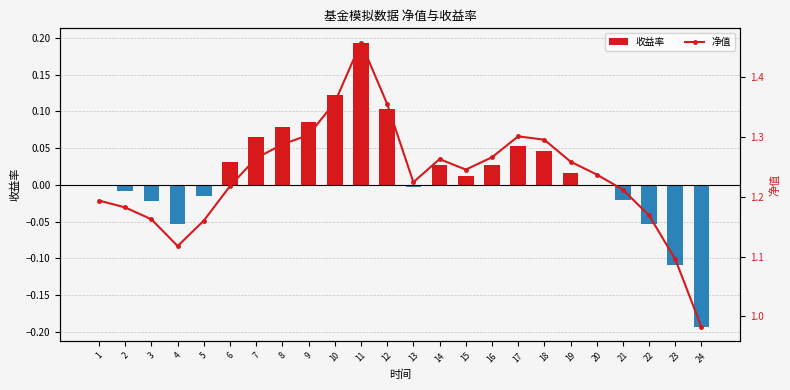

Does the chart contain any negative values?

Yes